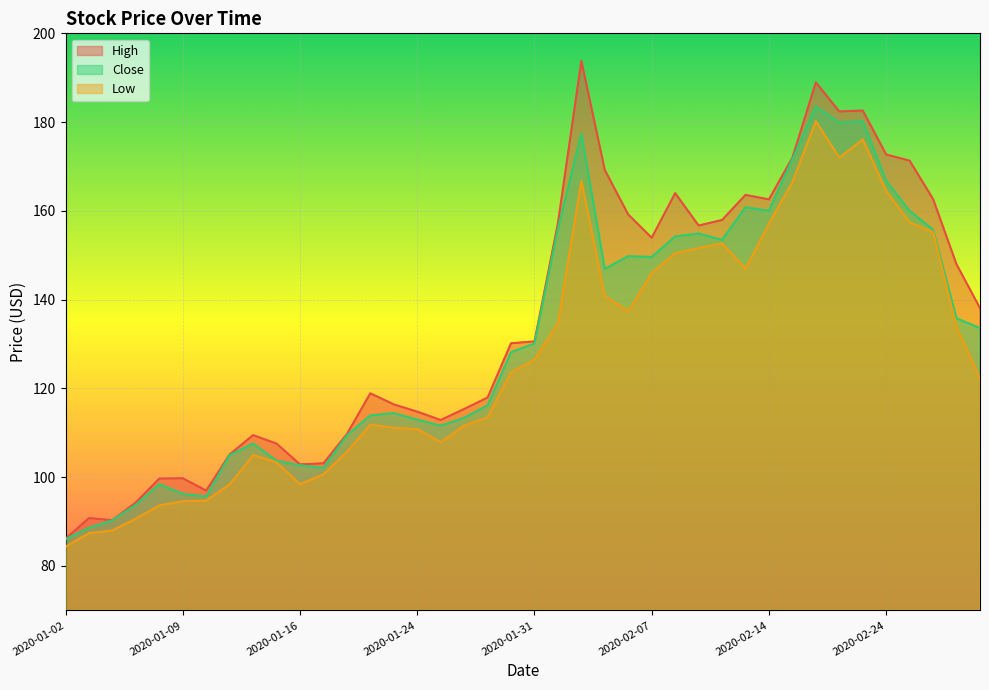

True or false: Close has a value of 180.2 at 2020-02-21.

True